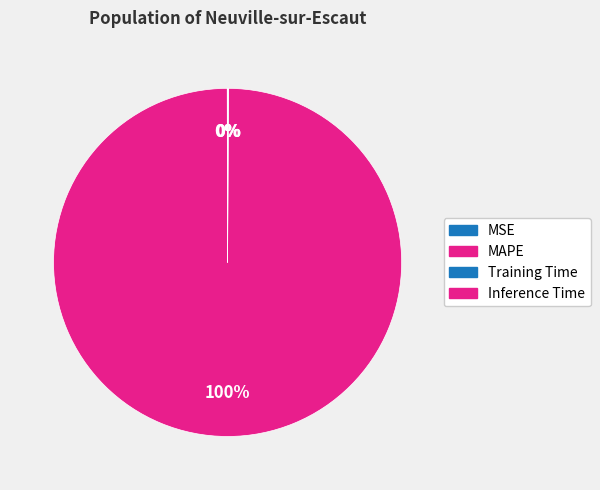

True or false: MAPE accounts for 100% of the total.

True